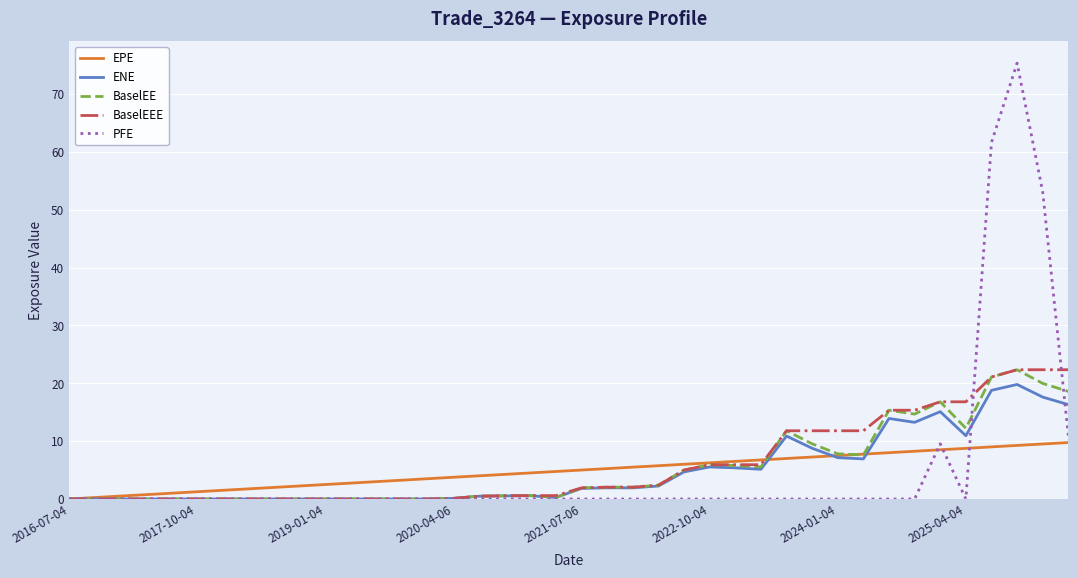

Which series has the widest spread of values?

PFE